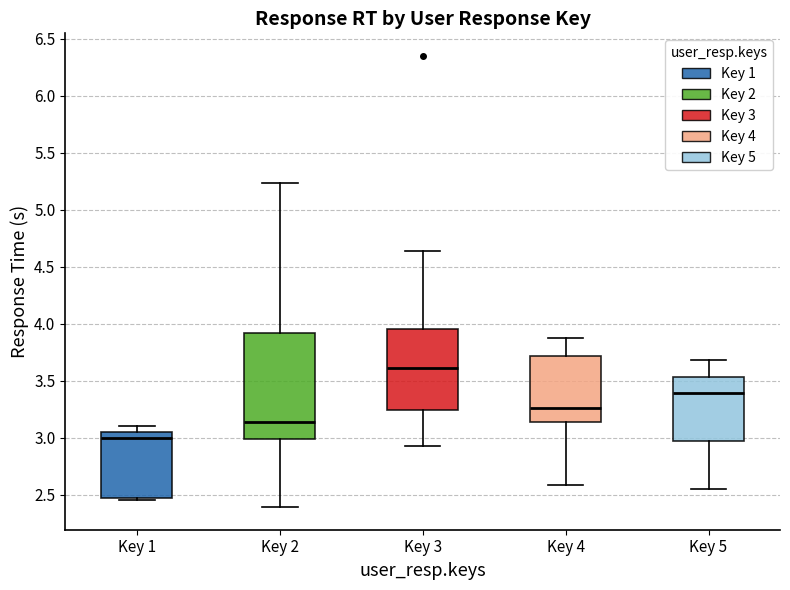

Reading left to right, read every box against the y-axis: the position of its median line, the range the box covers, and the ends of its whiskers. The values are not printed on the chart, so give them approximately, as read against the axis.

Key 1: median 3.00, box 2.45 to 3.05, whiskers 2.45 to 3.10
Key 2: median 3.15, box 3.00 to 3.90, whiskers 2.40 to 5.25
Key 3: median 3.60, box 3.25 to 3.95, whiskers 2.95 to 4.65
Key 4: median 3.25, box 3.15 to 3.70, whiskers 2.60 to 3.85
Key 5: median 3.40, box 2.95 to 3.55, whiskers 2.55 to 3.70